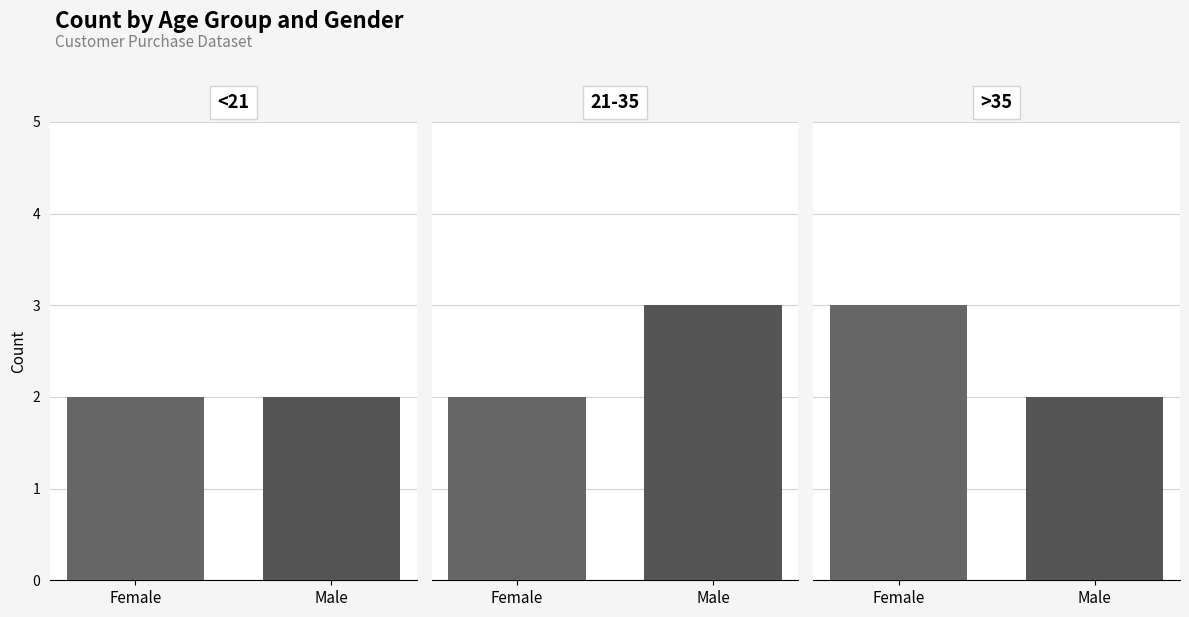

What are all the series names shown in the legend?

Female, Male